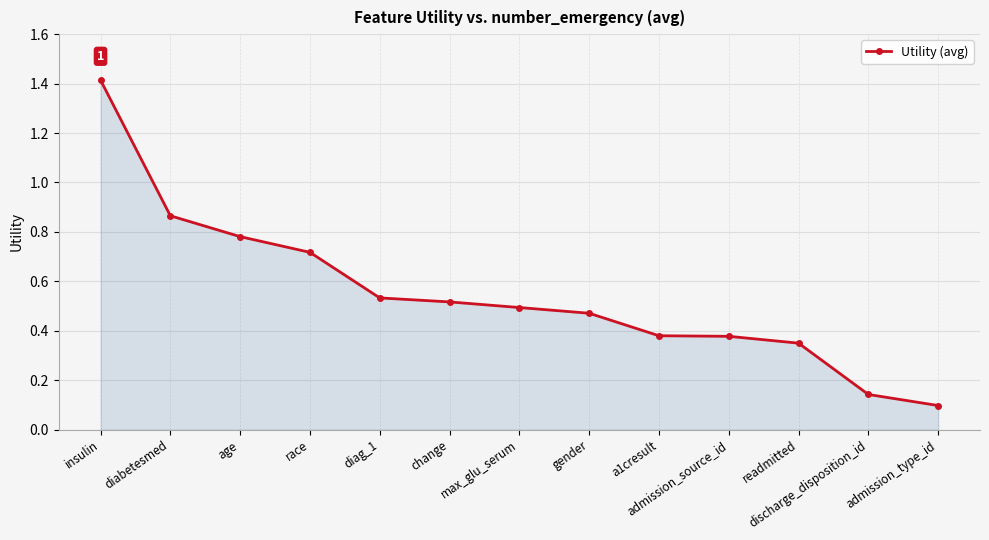

At which label is the value closest to 0?

admission_type_id